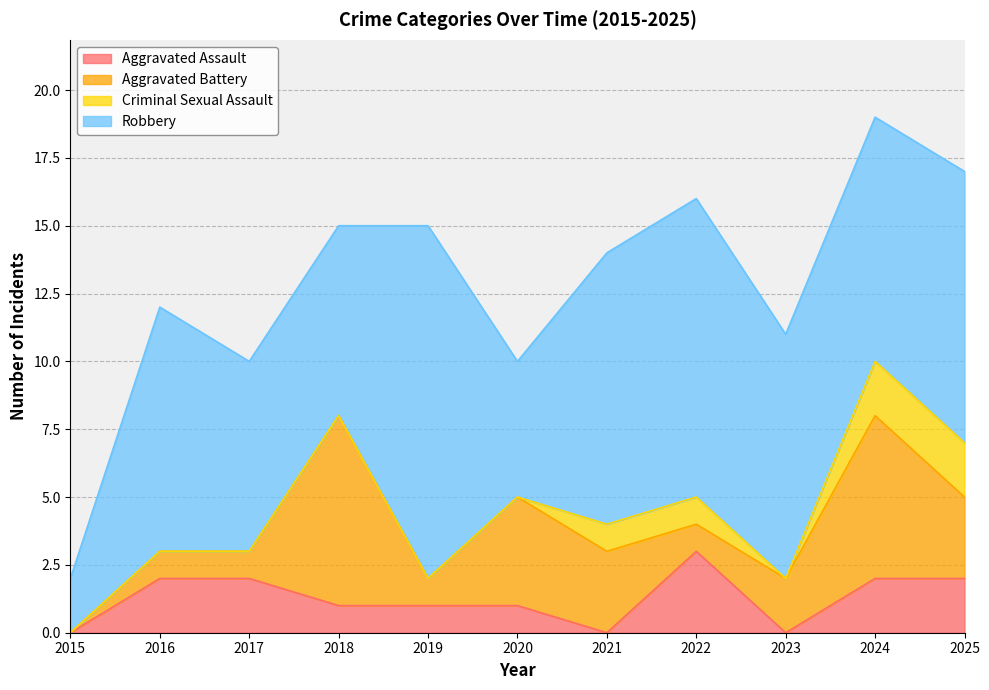

Does the chart have visible grid lines?

Yes